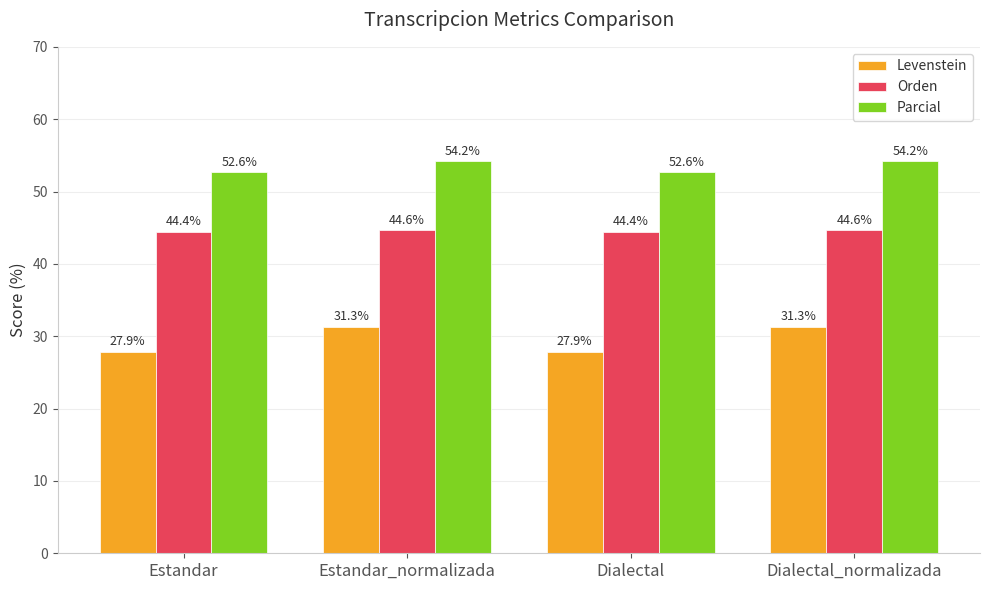

Where does the Parcial series first go above 54?

Estandar_normalizada